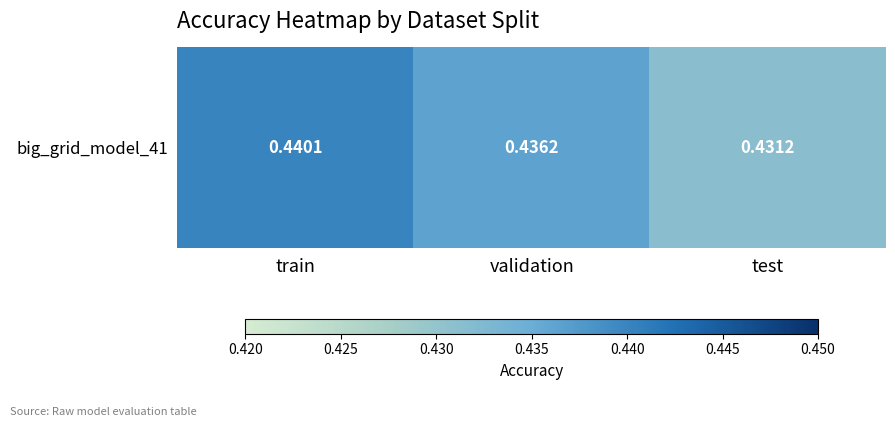

What is the sum of the values at validation and test?

0.9